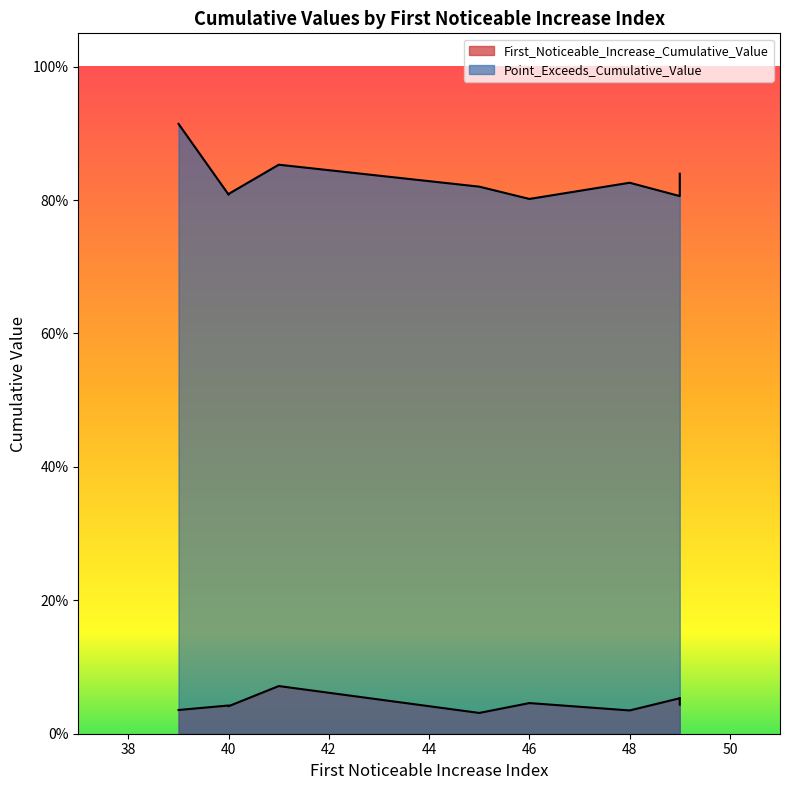

How many lines are shown in the chart?

2